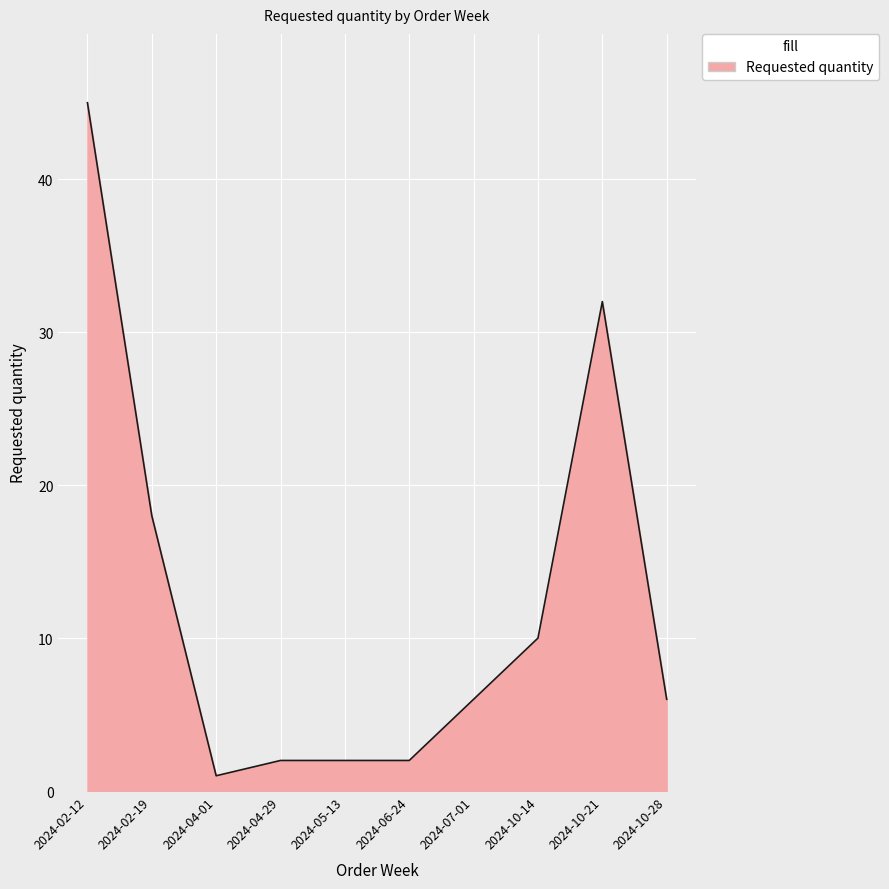

What is the change in value from 2024-02-12 to 2024-05-13?

-43